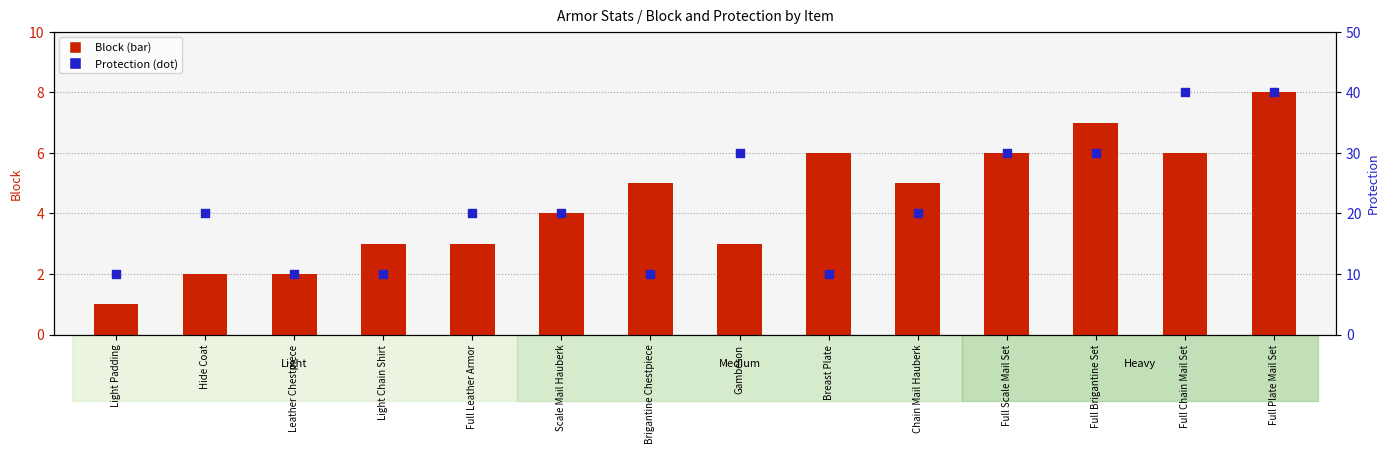

Which series reaches the maximum Y coordinate?

Protection